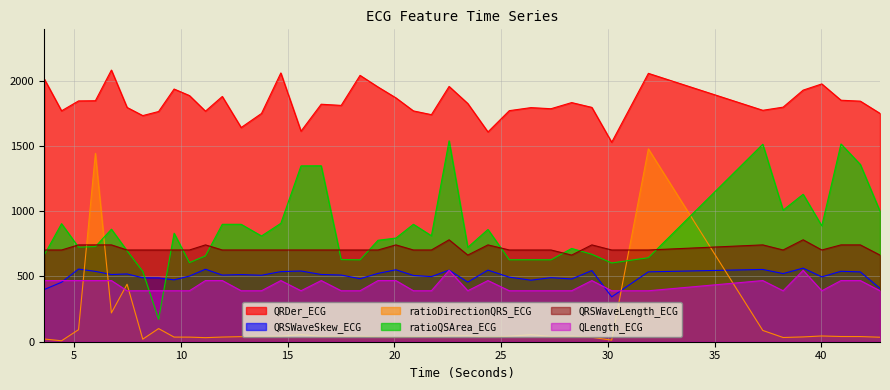

What is the sum of all QLength_ECG values?

17187.5